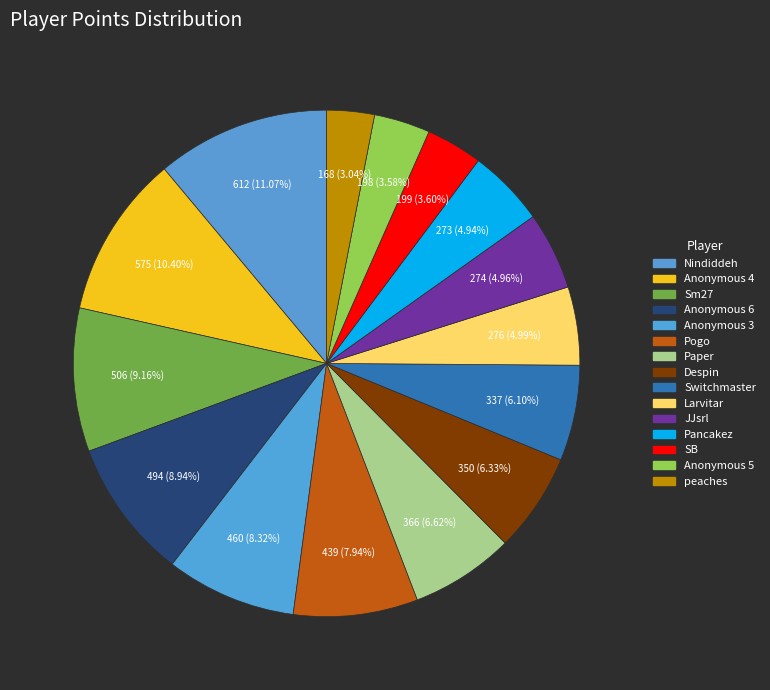

How many slices are in this pie chart?

15